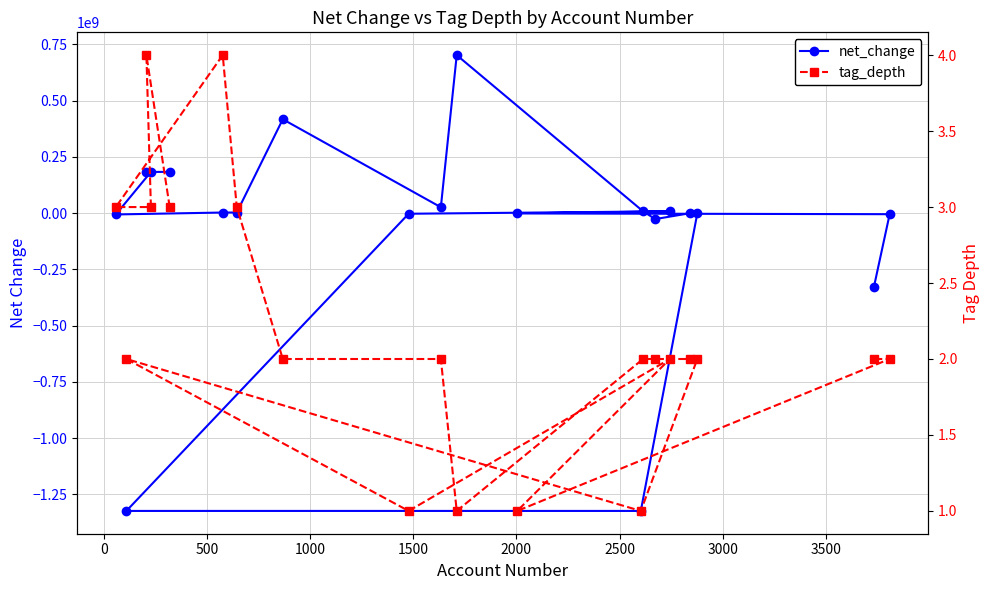

What is the lowest value of the tag_depth series?

1